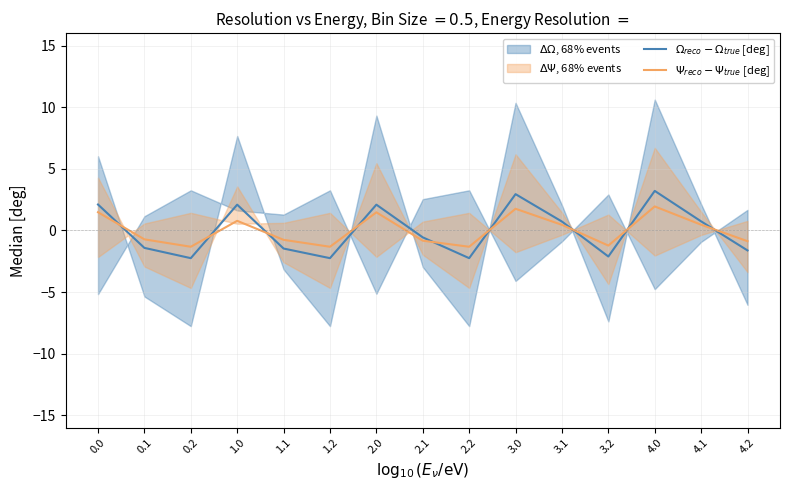

What is the value of the $\Omega_{reco} - \Omega_{true}$ [deg] point at the 10th from the left?

2.9